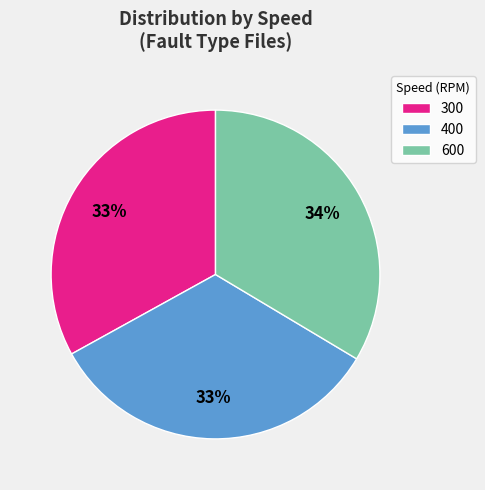

True or false: 300 accounts for 33% of the total.

True